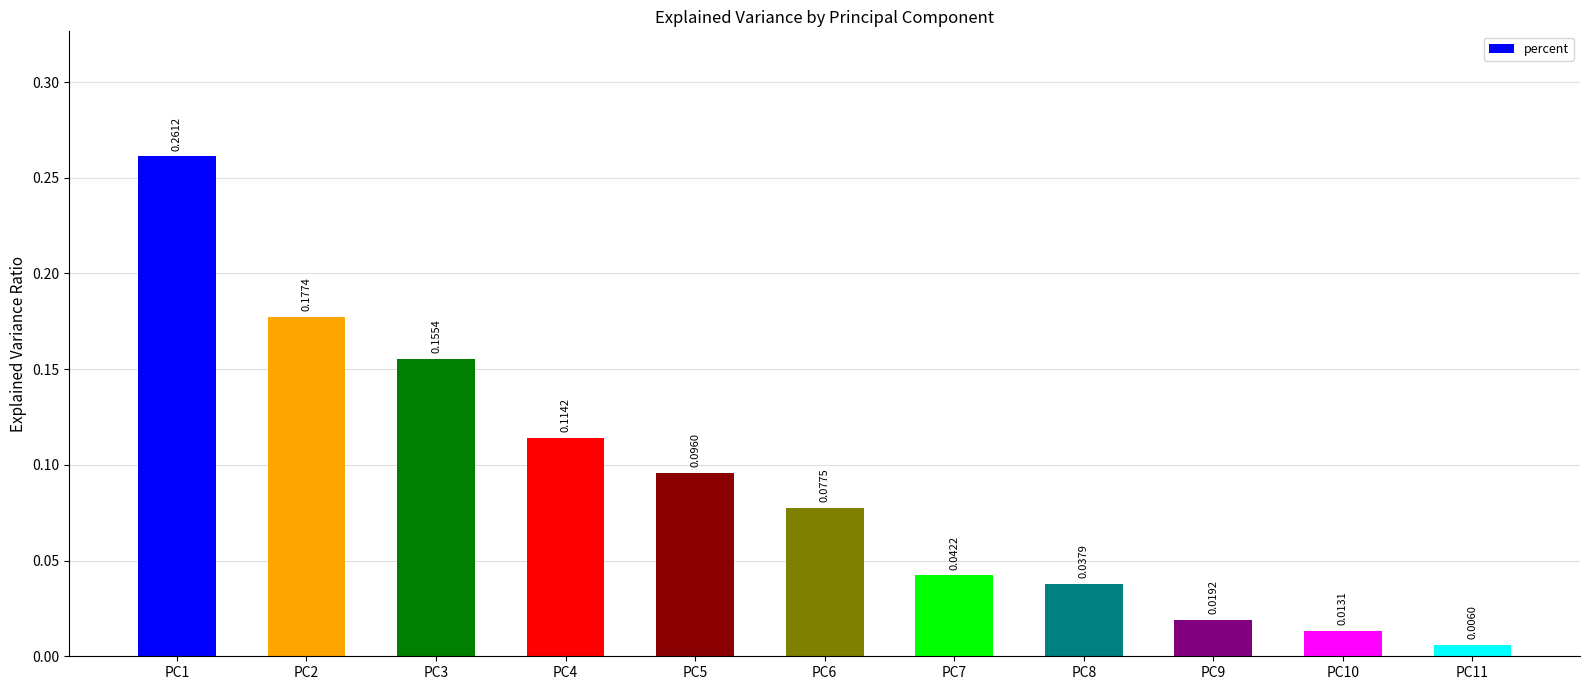

List the labels in order of value, smallest first.

PC11, PC10, PC9, PC8, PC7, PC6, PC5, PC4, PC3, PC2, PC1